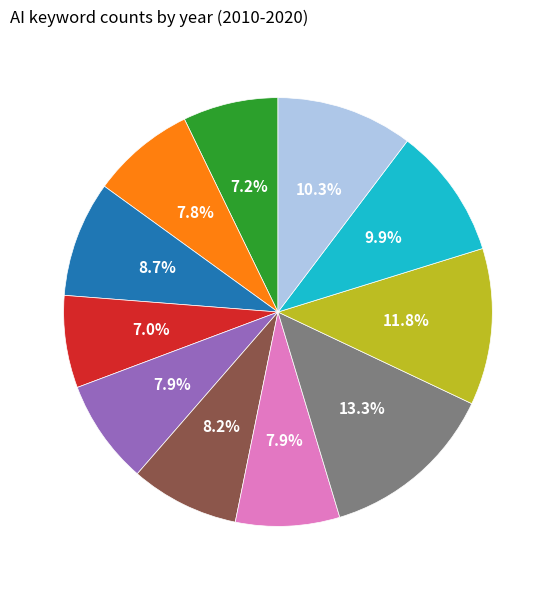

Does any single category account for the majority?

No